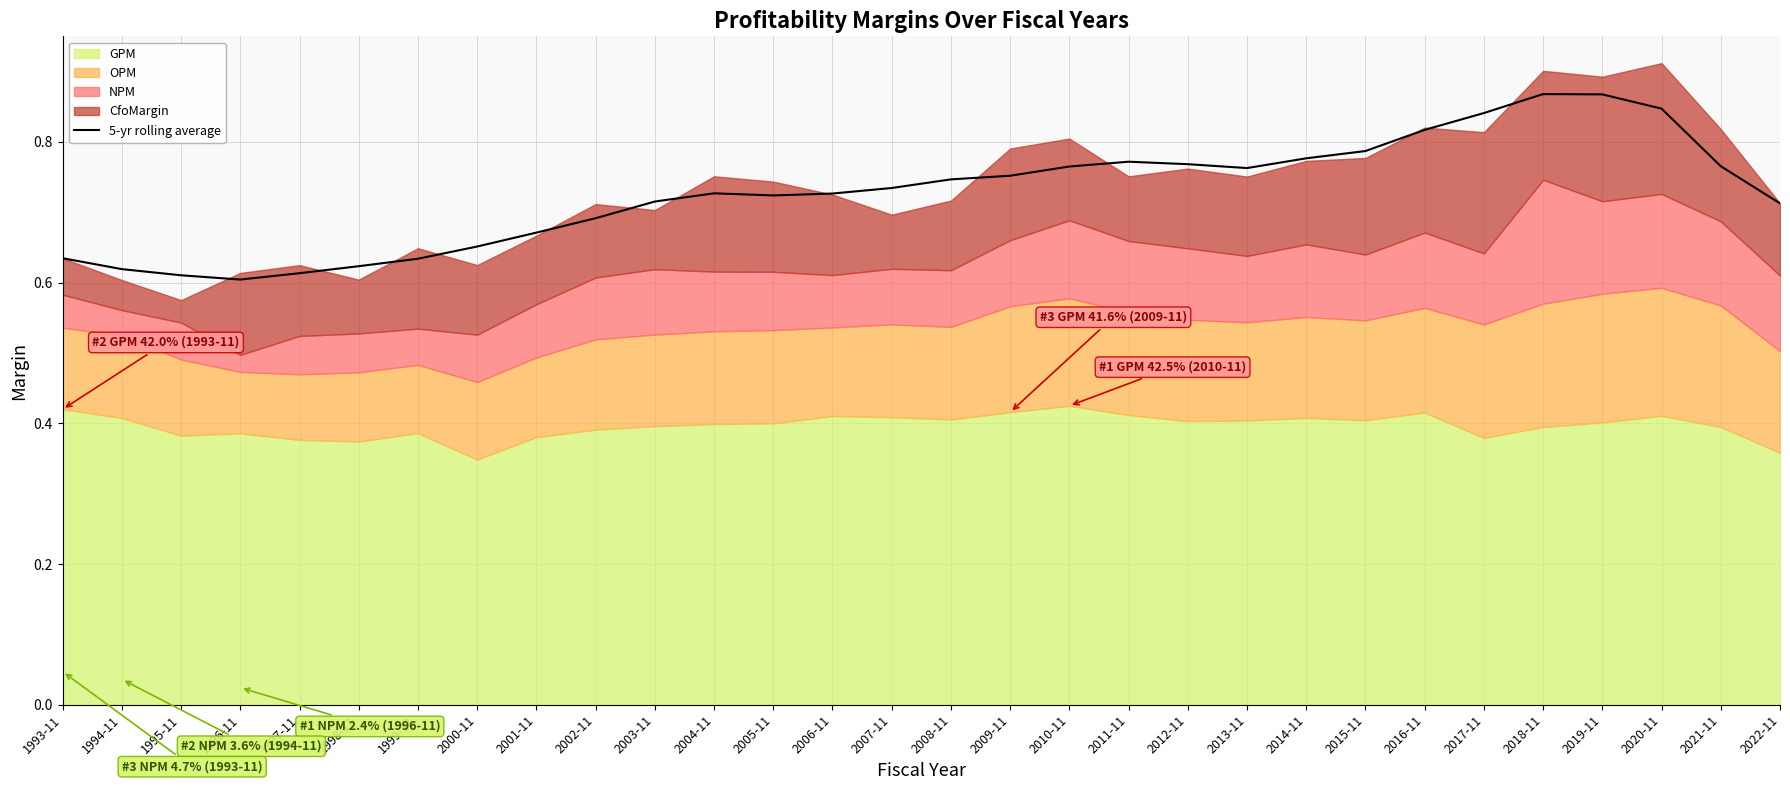

What is the value of the 5th point from the left?

0.6